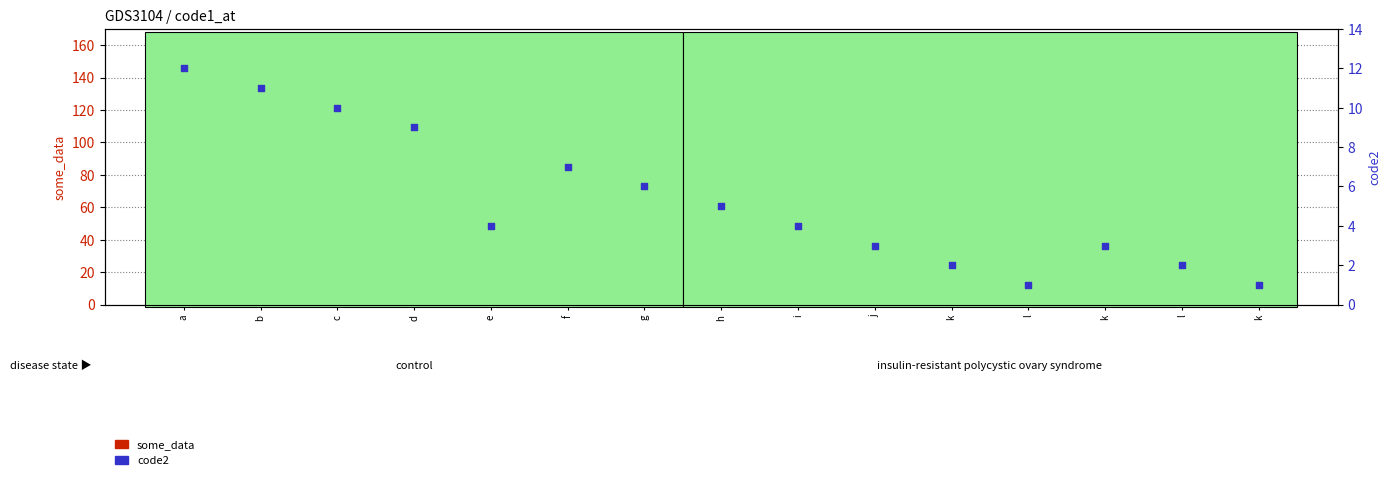

Which series contains the highest Y value?

some_data